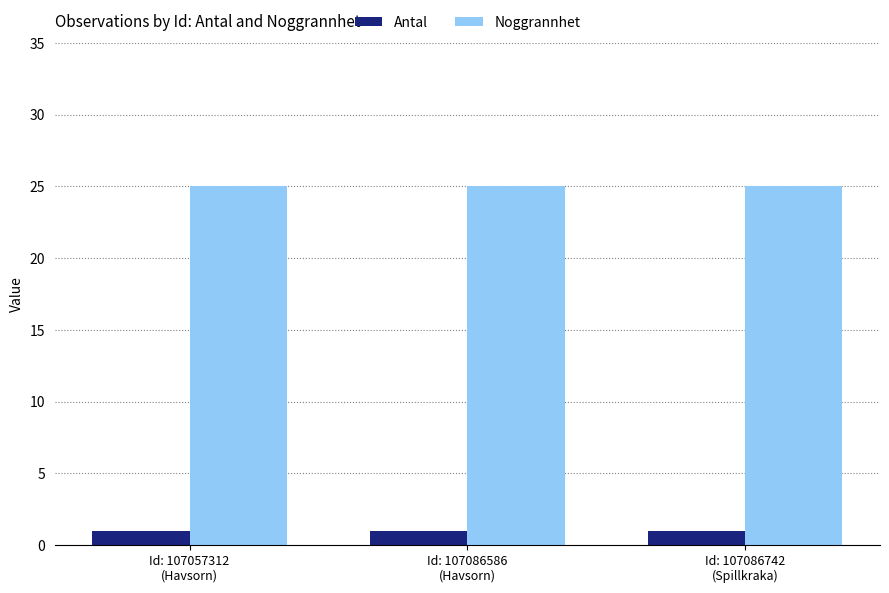

What is the label of the 1st bar from the left?

Id: 107057312
(Havsorn)